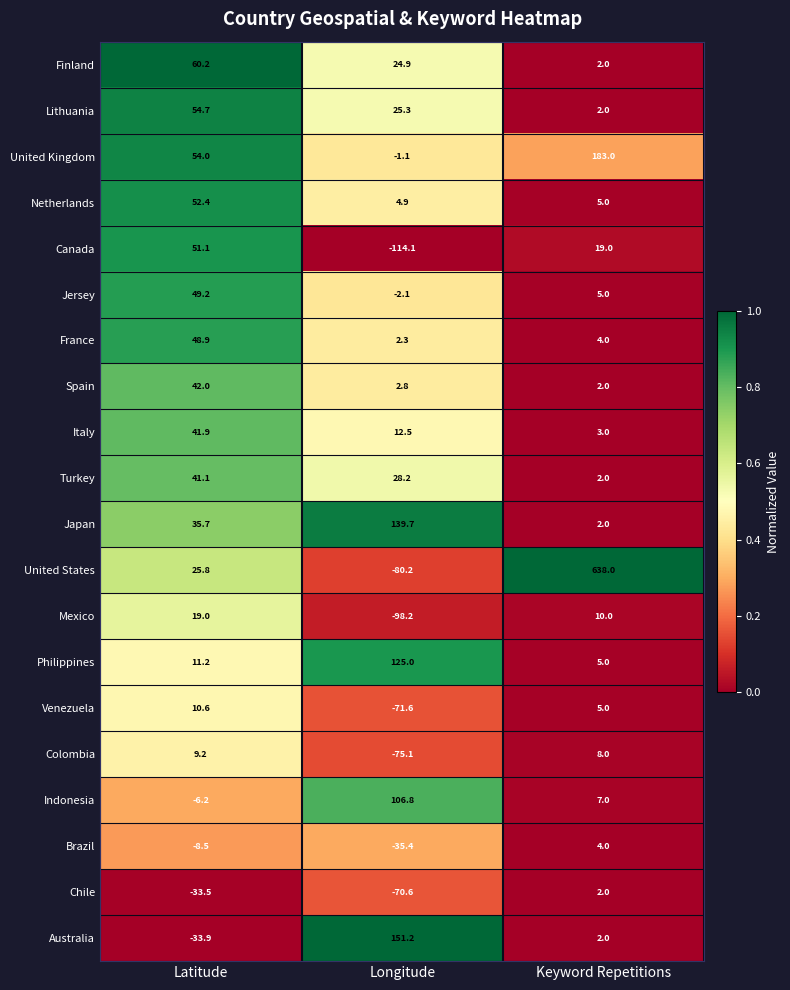

What is the difference between the Turkey values at Latitude and Longitude?

12.9